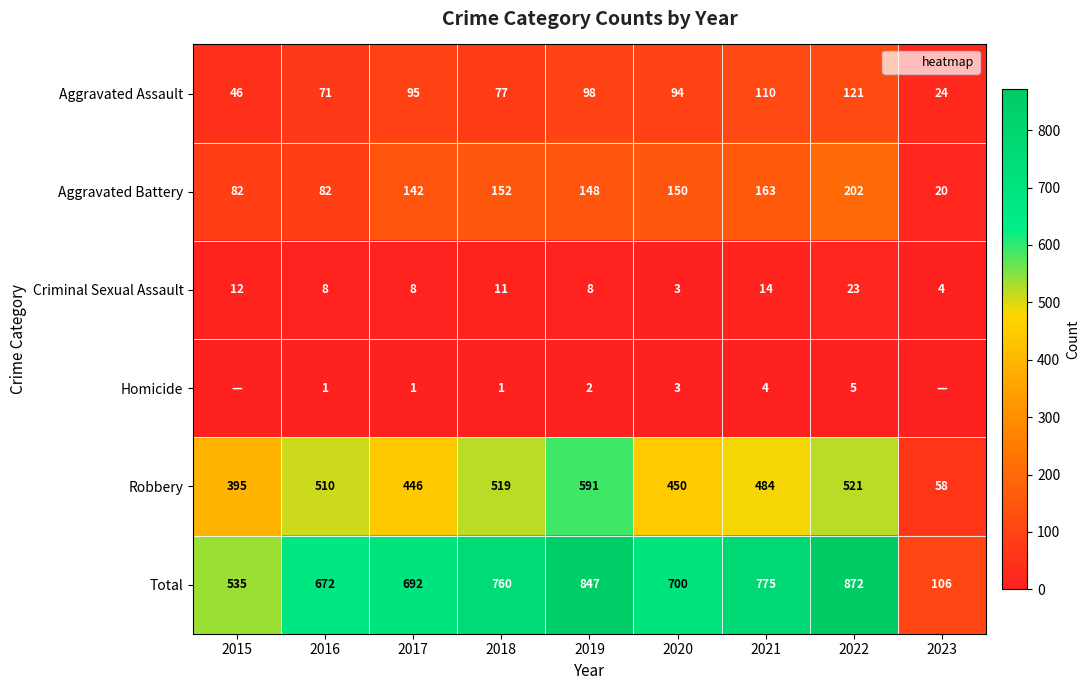

The value of Robbery at 2023 is 40. True or false?

False